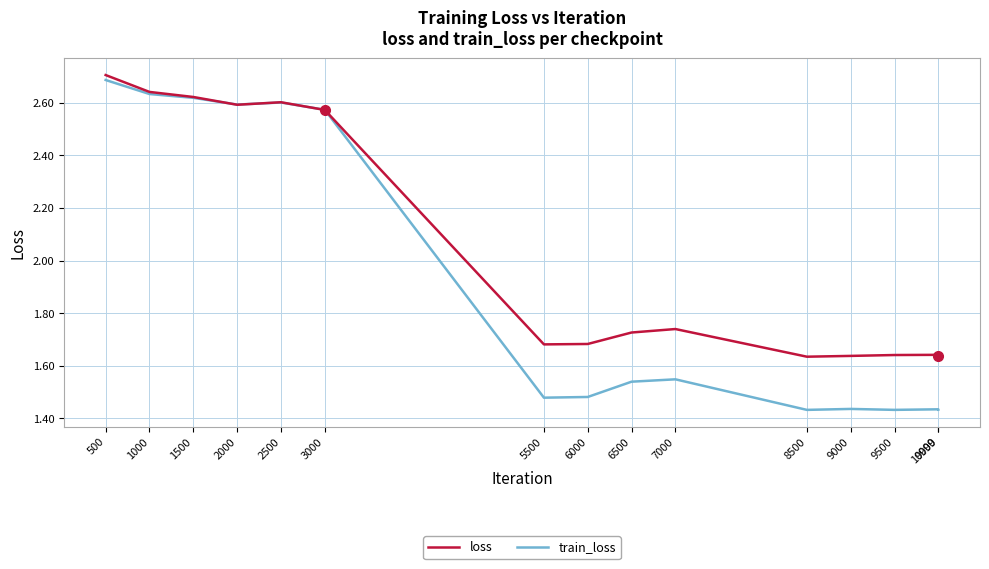

How many loss values are between 1 and 2?

9